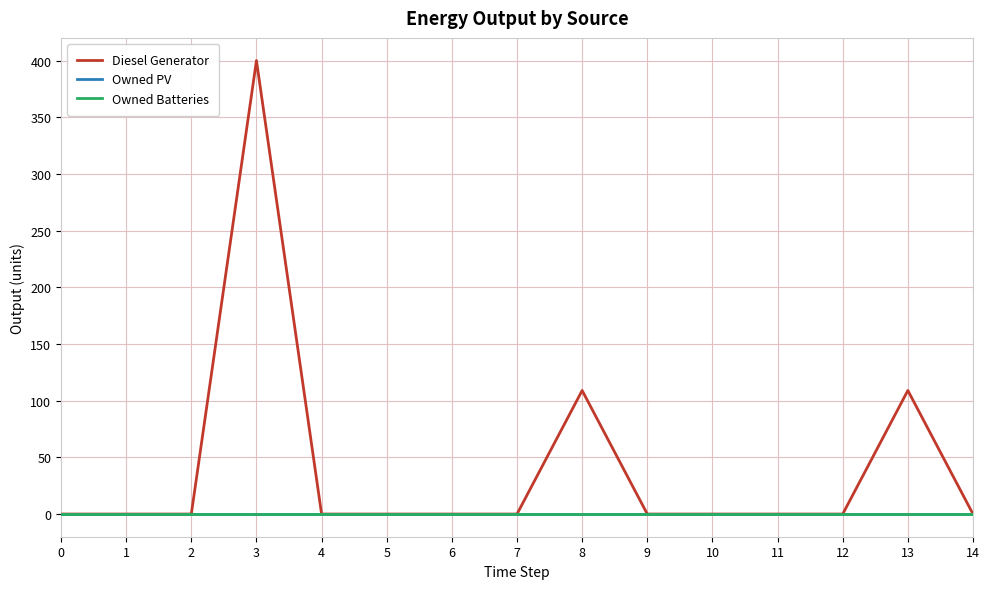

Which series has the largest total across all categories?

Diesel Generator